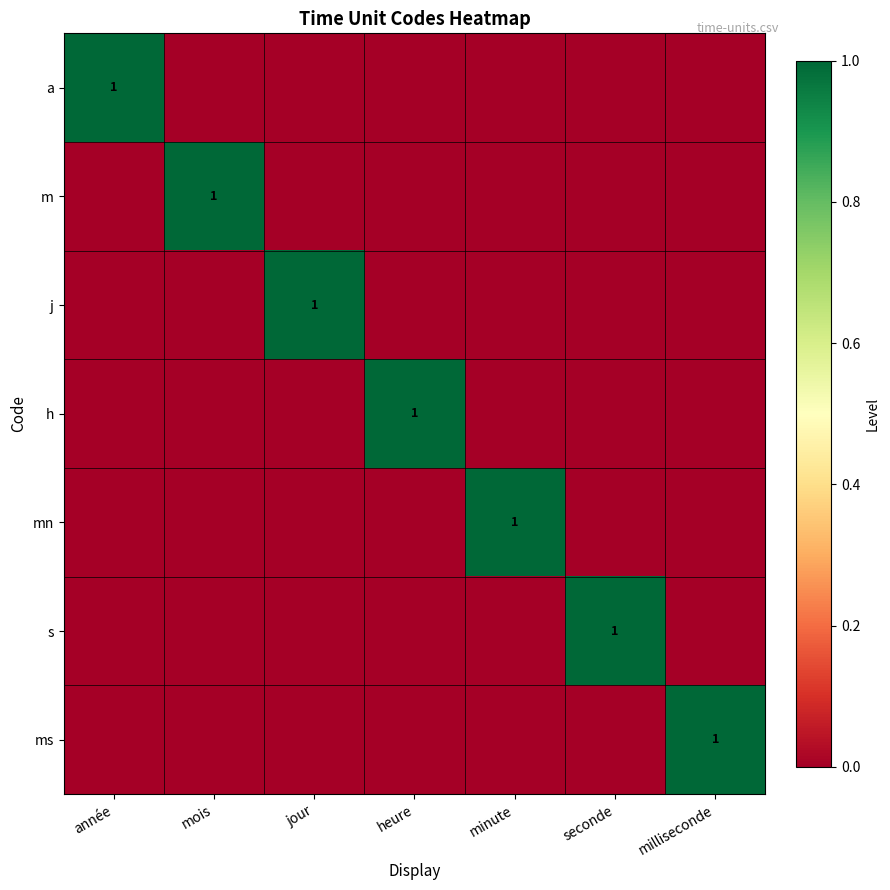

True or false: s has a value of -1 at année.

False